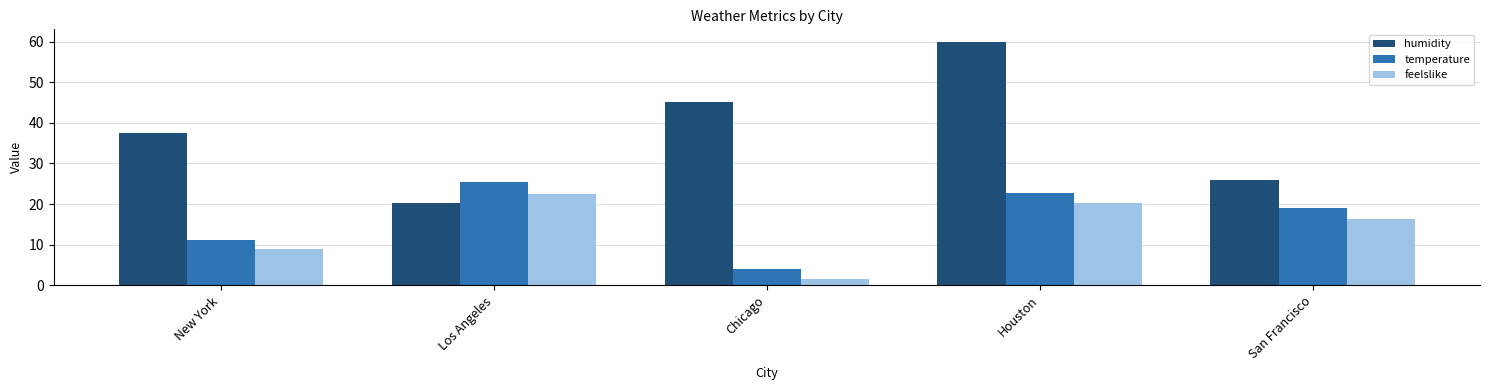

Which series has the largest range (max minus min)?

humidity